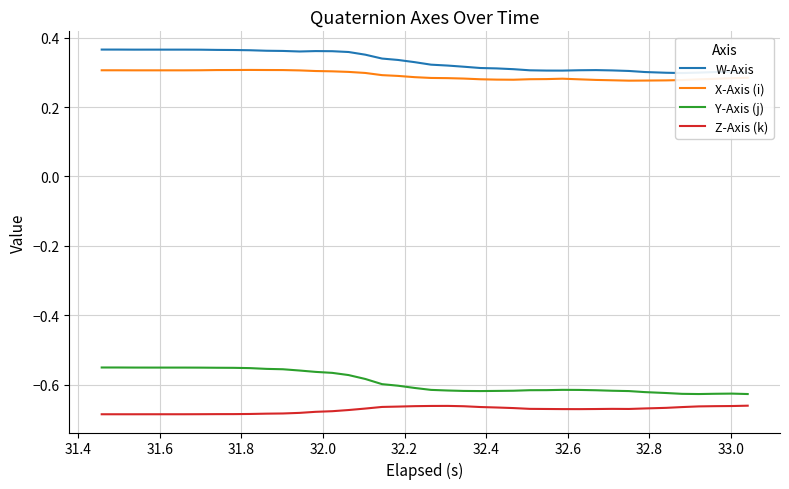

Does the chart display data point markers on the line(s)?

No